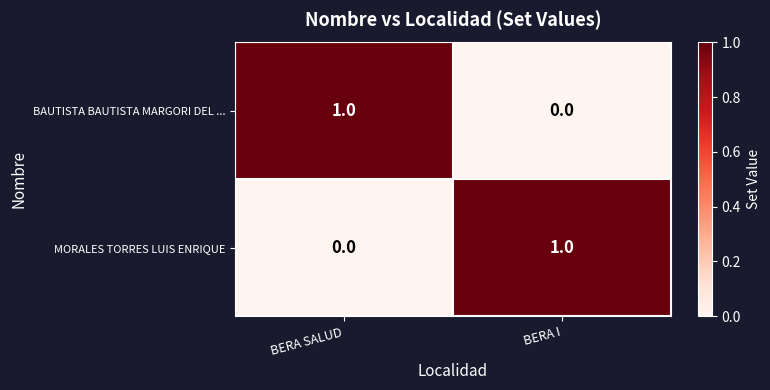

Is the value of BAUTISTA BAUTISTA MARGORI DEL ... at BERA SALUD greater than the value of MORALES TORRES LUIS ENRIQUE at BERA SALUD?

Yes